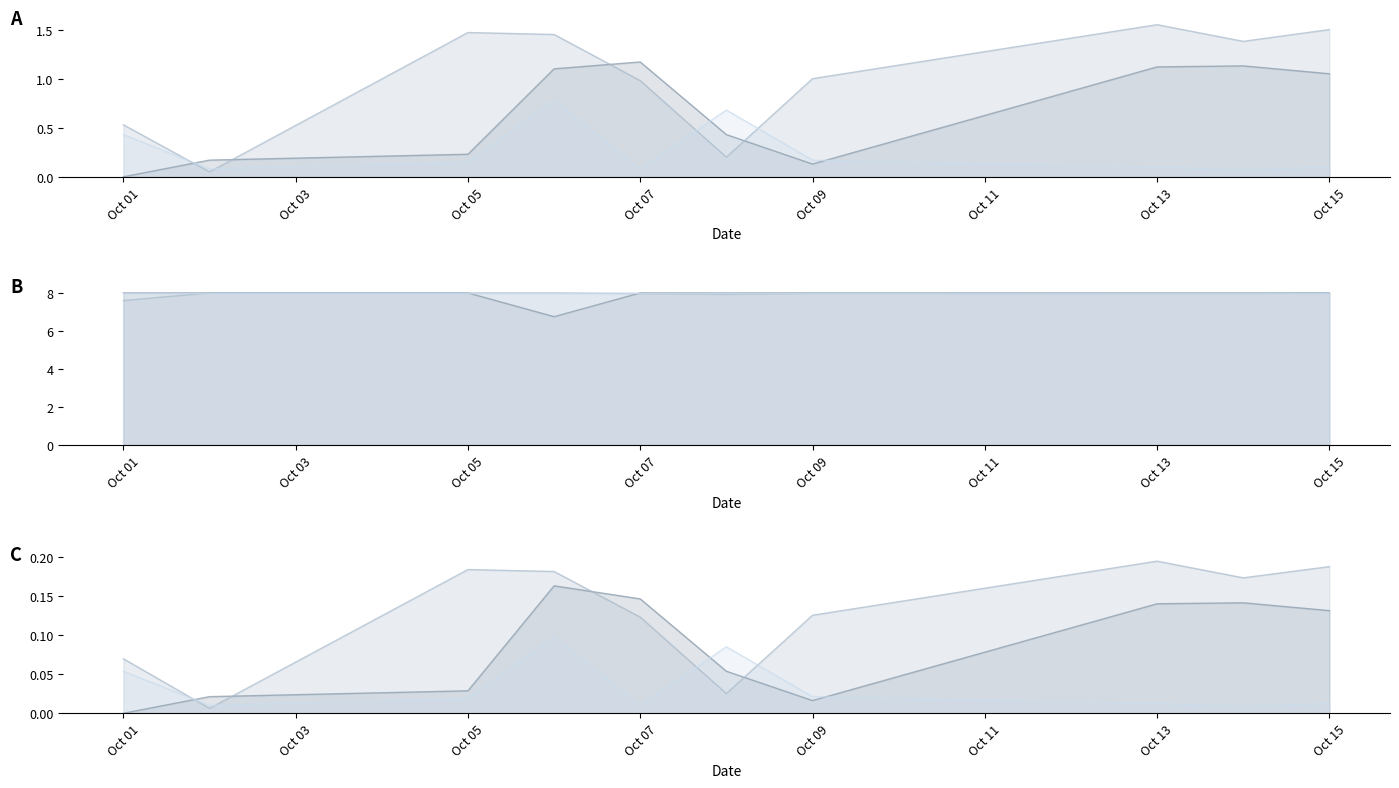

True or false: H.Norm_145 has a value of 10.5 at 2020-10-14.

False